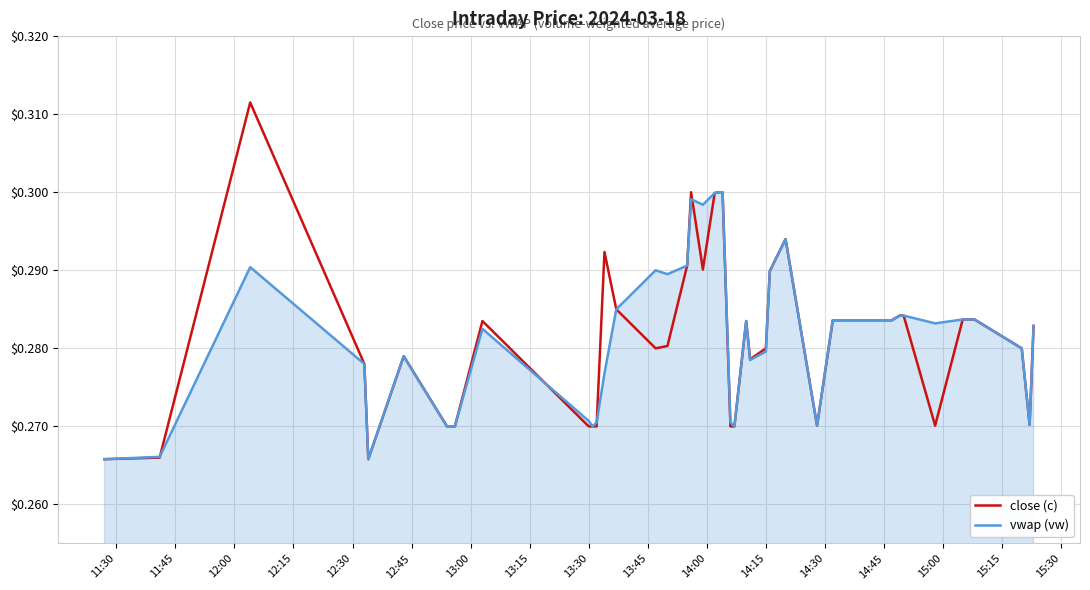

Rank the series by their maximum value, from highest to lowest.

close (c), vwap (vw)